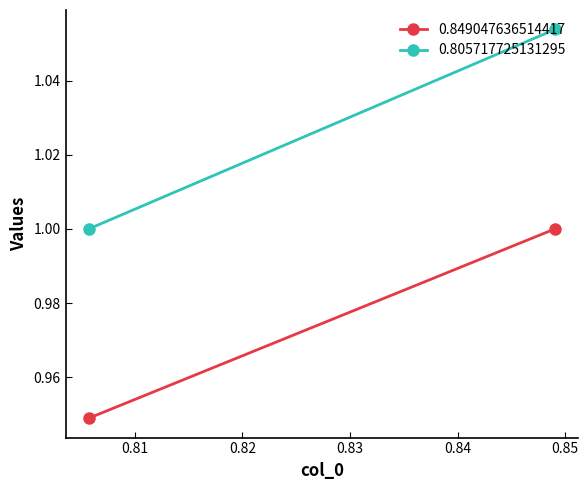

What is the difference between the 0.805717725131295 values at 0.849047636514417 and 0.805717725131295?

0.1